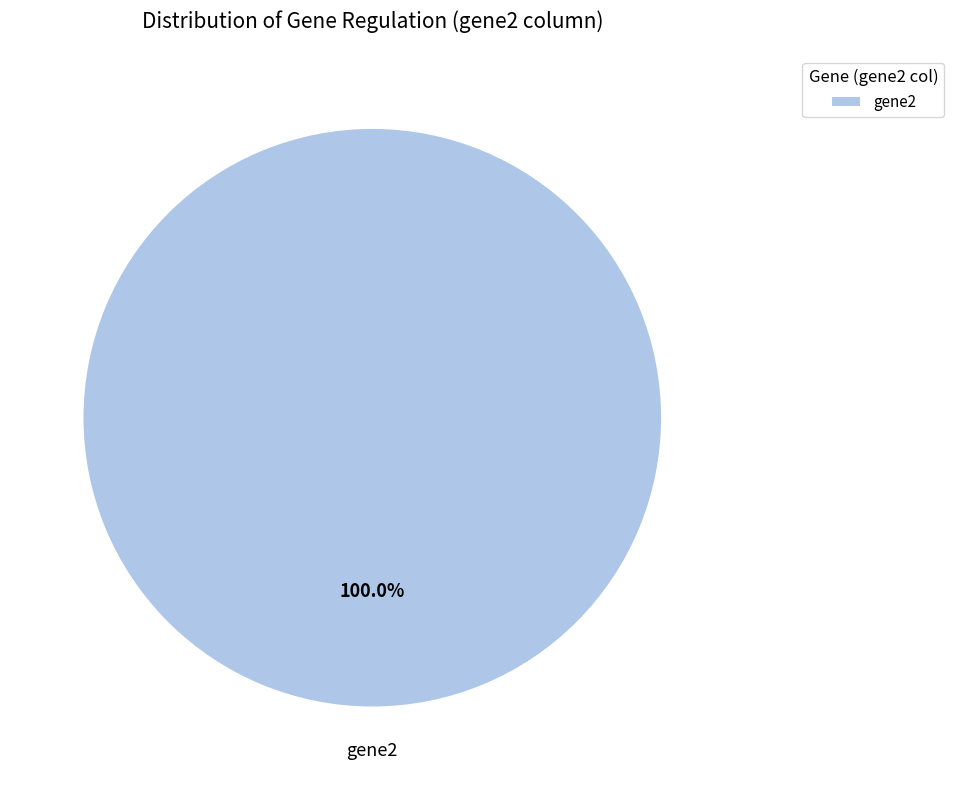

Count the number of slices in the pie.

1